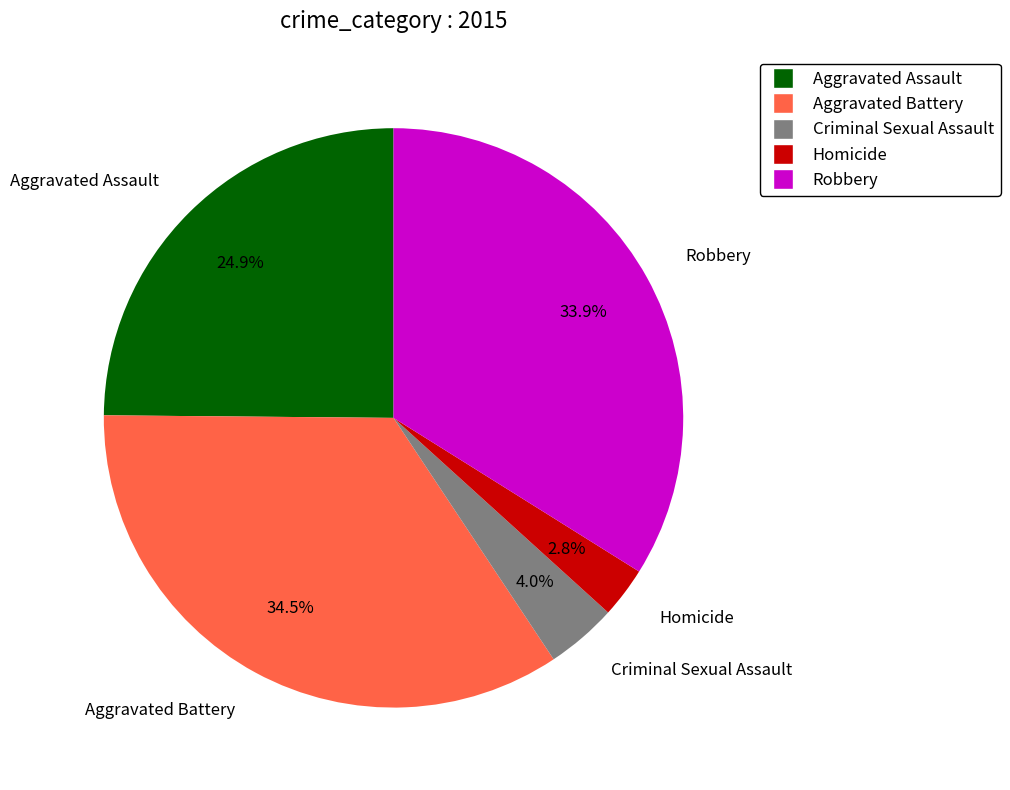

Count the number of slices in the pie.

5